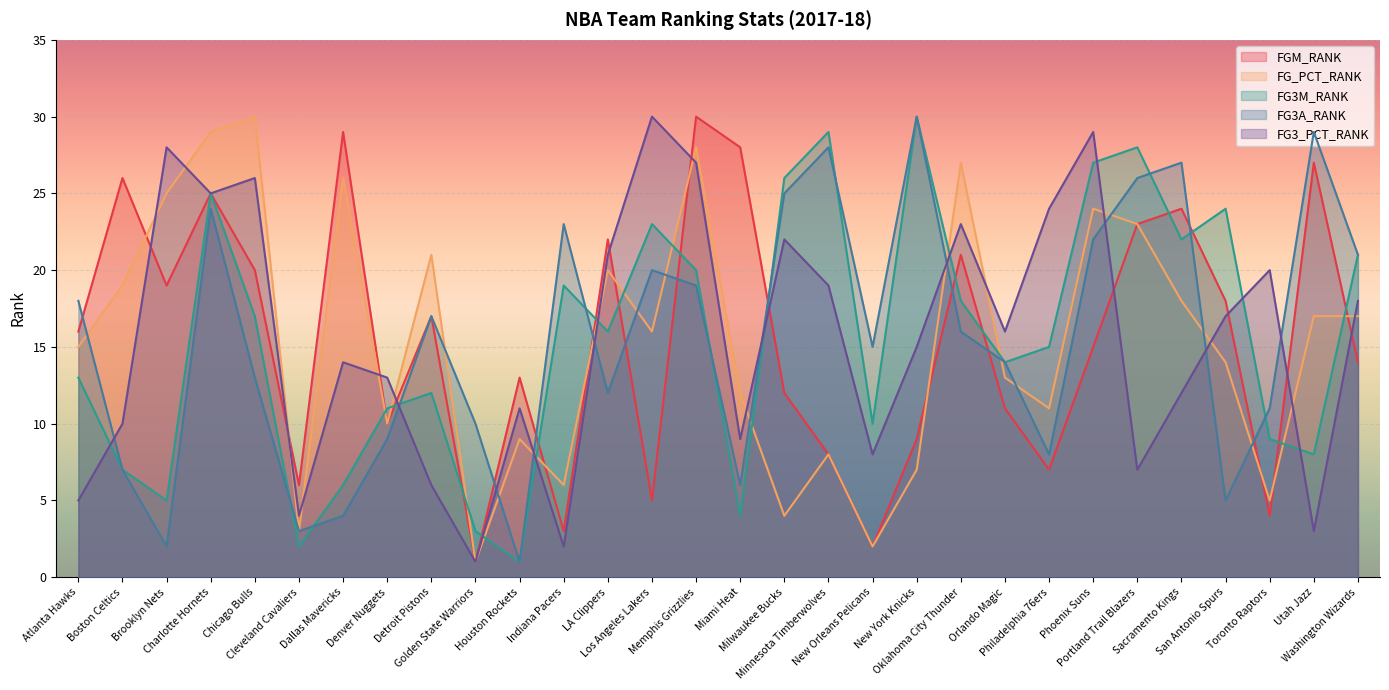

How many intersections are there between FGM_RANK and FG3A_RANK?

11